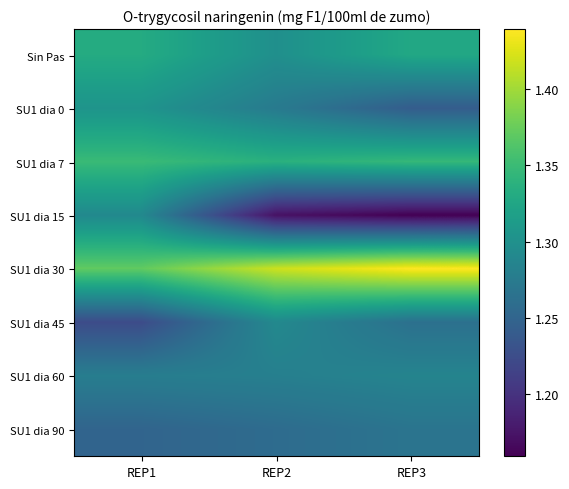

What is the difference between the highest and lowest values at REP2?

0.2